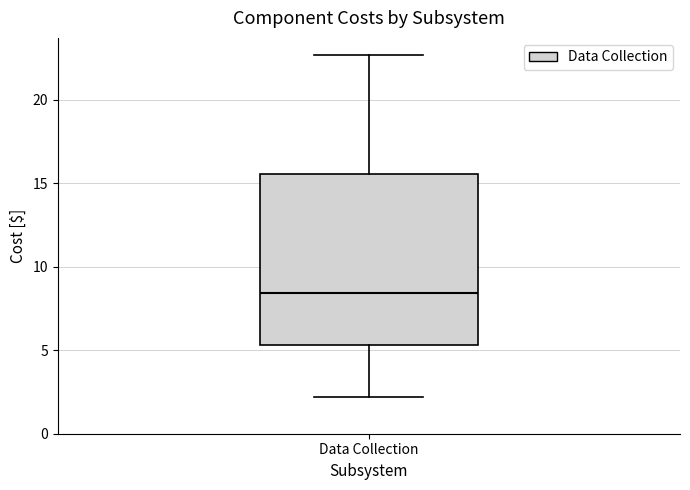

Where is the lower edge of the box for Data Collection on the y-axis? The values are not printed on the chart, so give them approximately, as read against the axis.

5.5